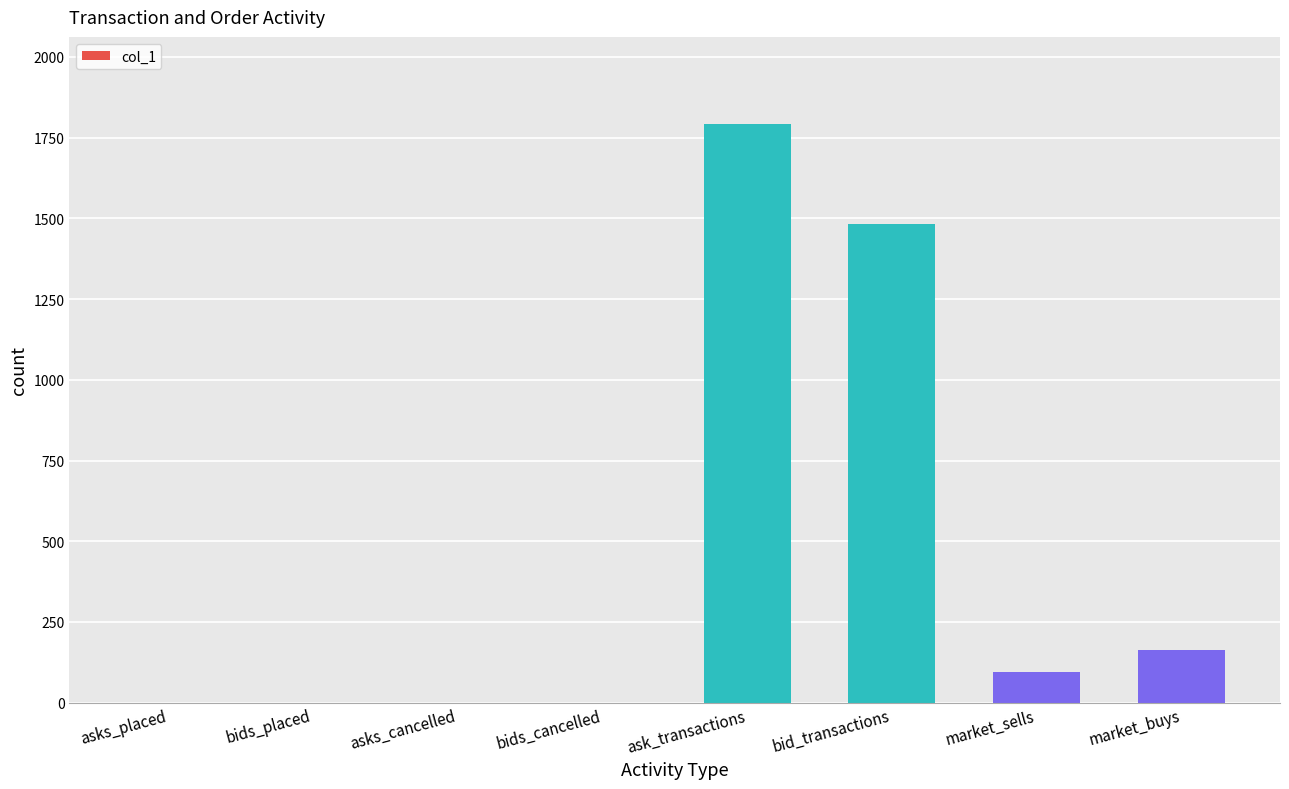

Reading left to right, what are all the values shown in this chart?

asks_placed=0	bids_placed=0	asks_cancelled=0	bids_cancelled=0	ask_transactions=1793	bid_transactions=1481	market_sells=94	market_buys=164